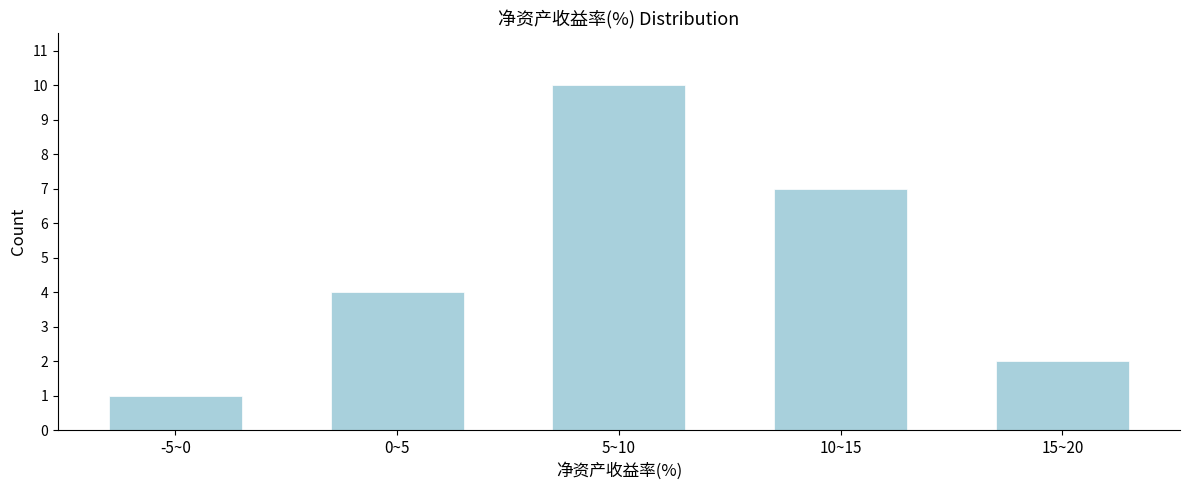

Reading left to right, list all the values displayed in this chart.

-5~0=1	0~5=4	5~10=10	10~15=7	15~20=2